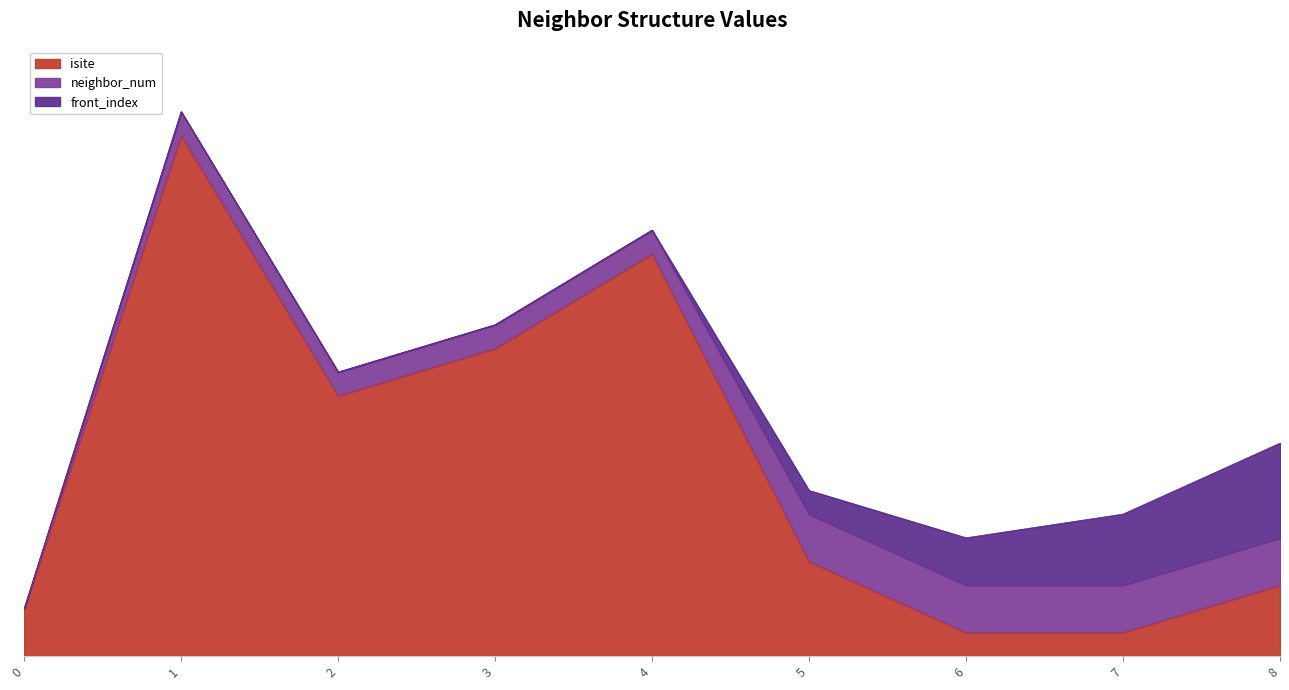

What are all the series names shown in the legend?

isite, neighbor_num, front_index